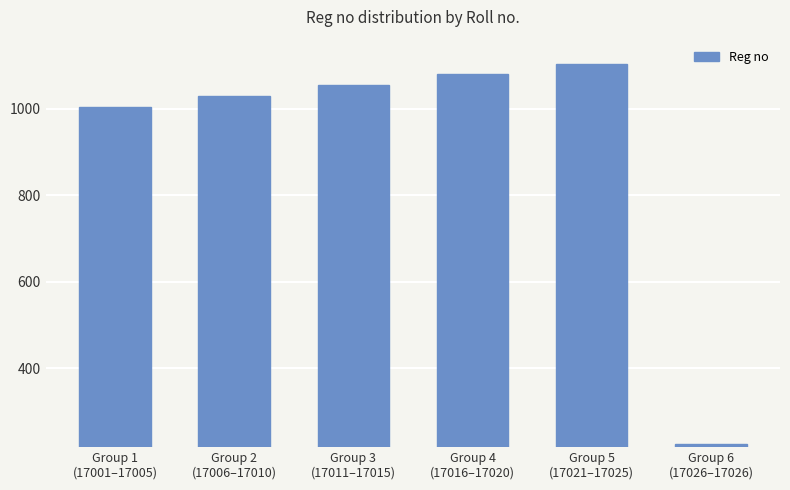

What is the difference between the maximum and minimum values?

881